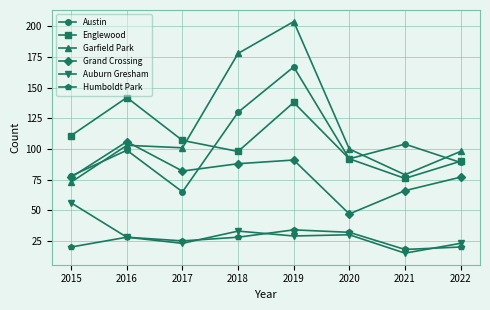

How many series are shown in this chart?

6